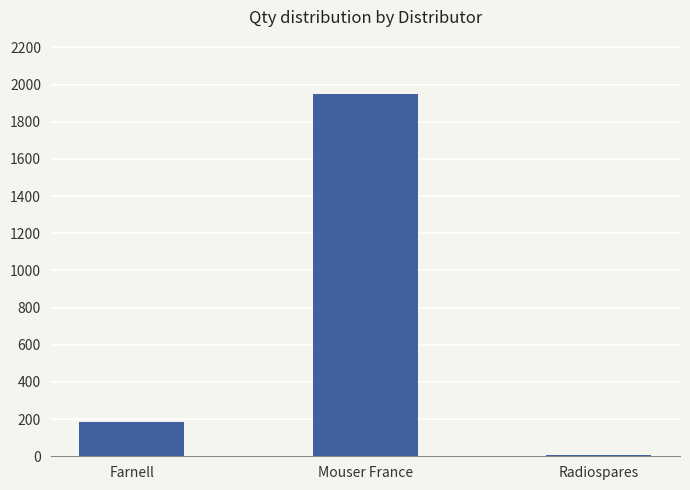

At which label is the value closest to 977?

Farnell